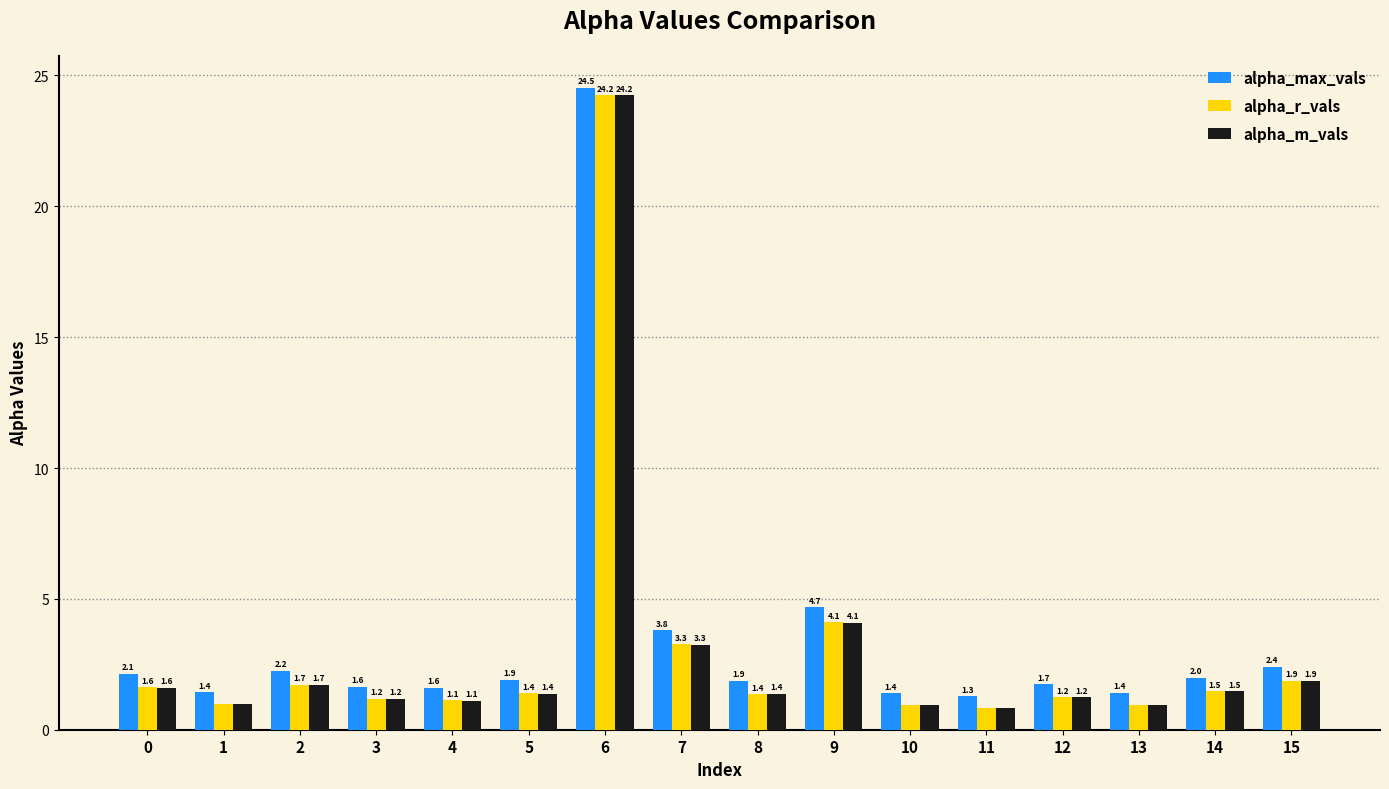

What is the total value across all series at 12?

4.2